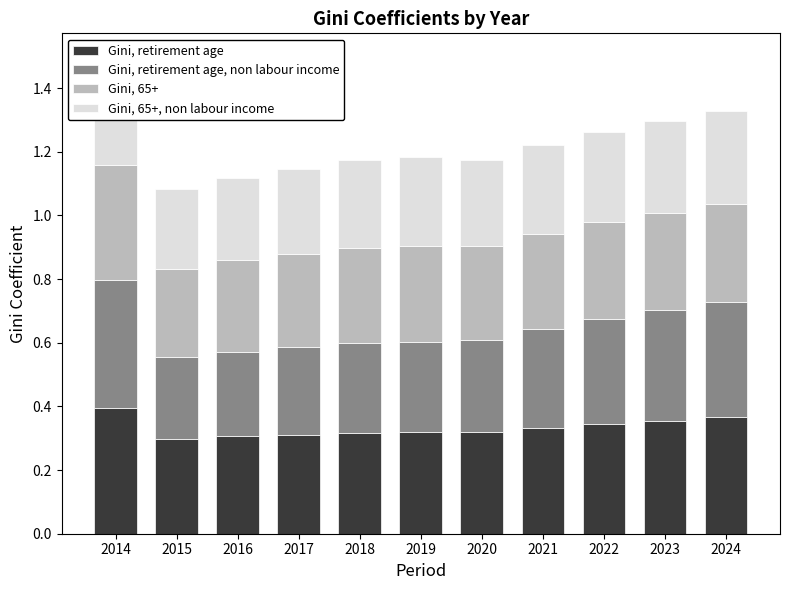

What is the spread (max minus min) of values at 2014?

0.1